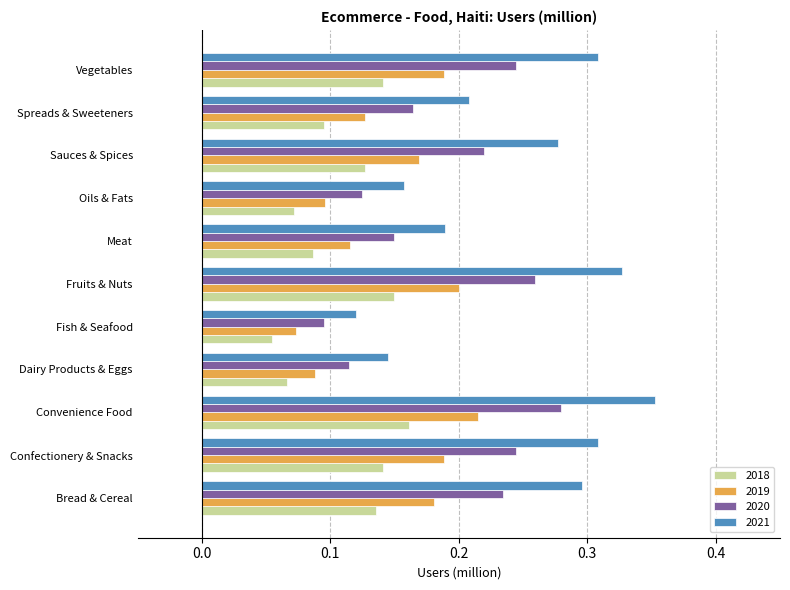

Rank the series at Vegetables from highest to lowest value.

2021, 2020, 2019, 2018